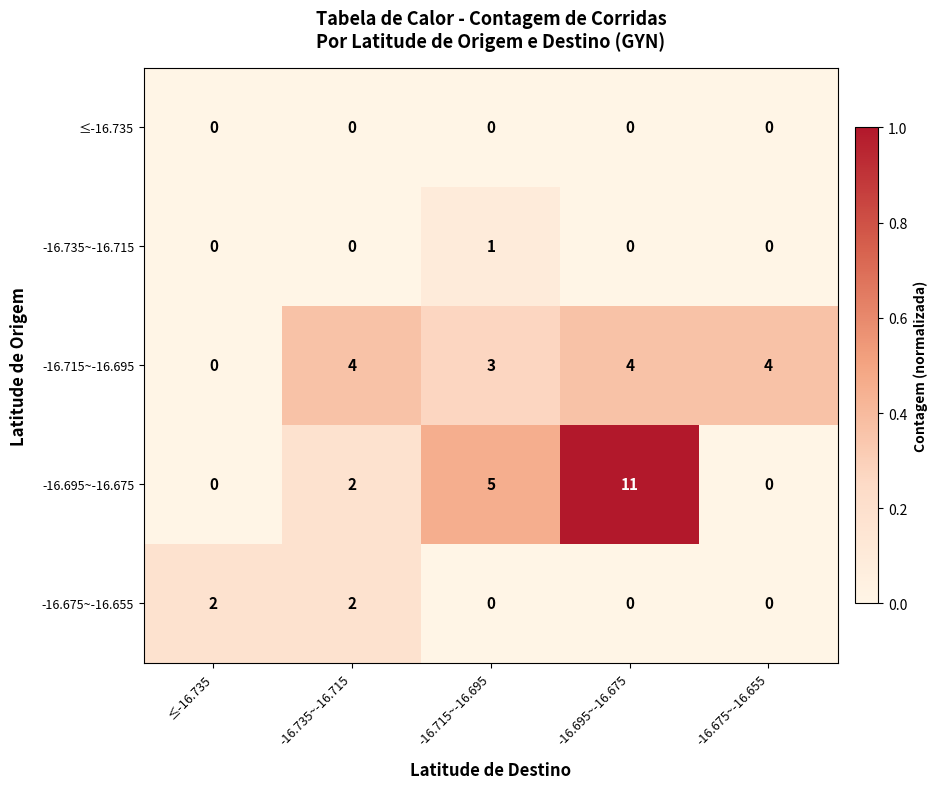

Reading left to right, list all the values displayed in this chart.

≤-16.735: 0	0	0	0	0
-16.735~-16.715: 0	0	1	0	0
-16.715~-16.695: 0	4	3	4	4
-16.695~-16.675: 0	2	5	11	0
-16.675~-16.655: 2	2	0	0	0